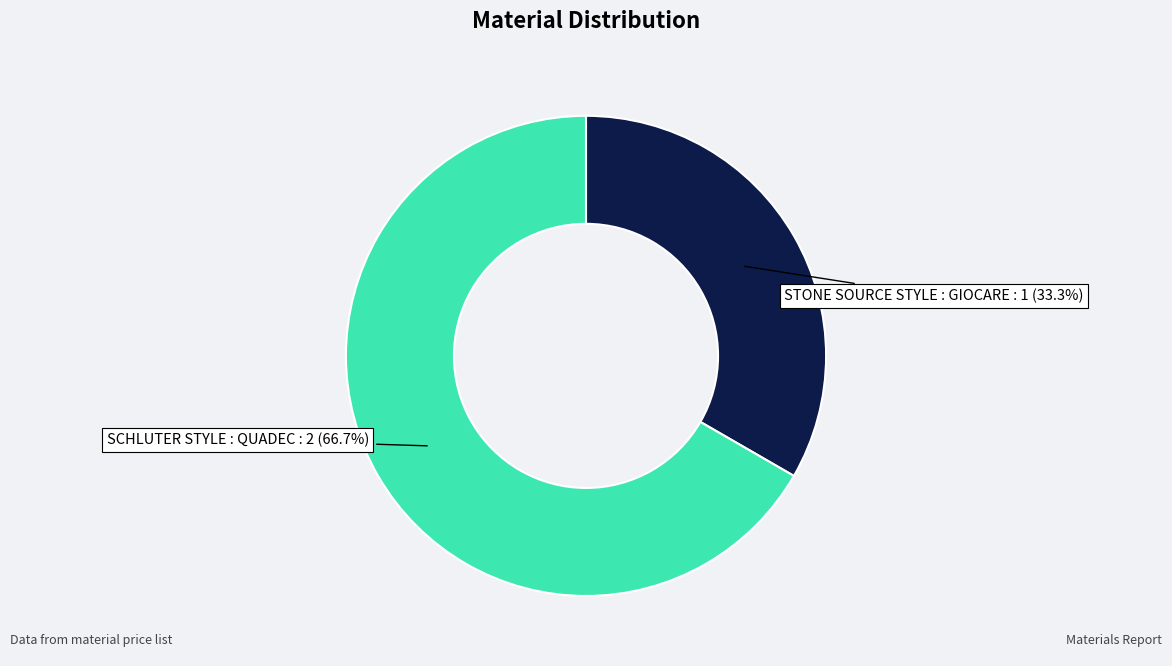

Is it true that STONE SOURCE STYLE : GIOCARE is 26% of the pie?

False